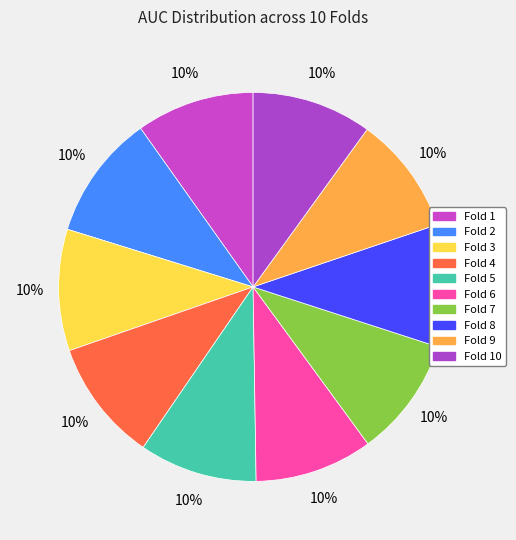

To the nearest percent, what portion does Fold 2 represent?

10%